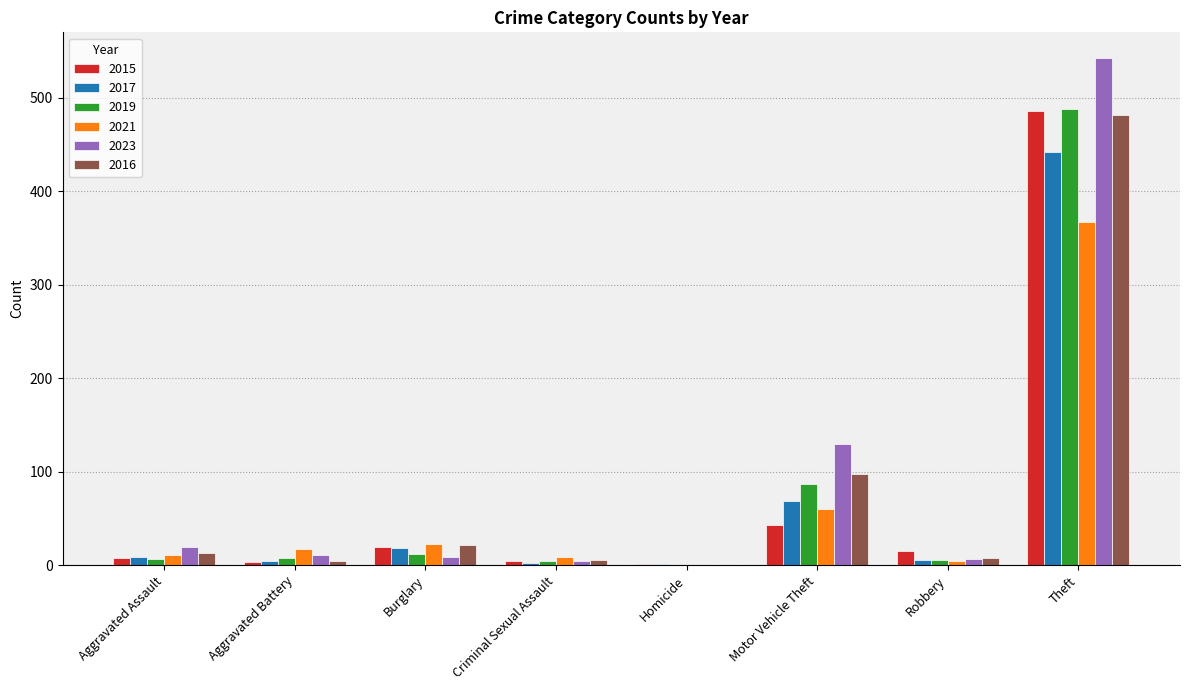

What is the sum of all 2019 values?

612